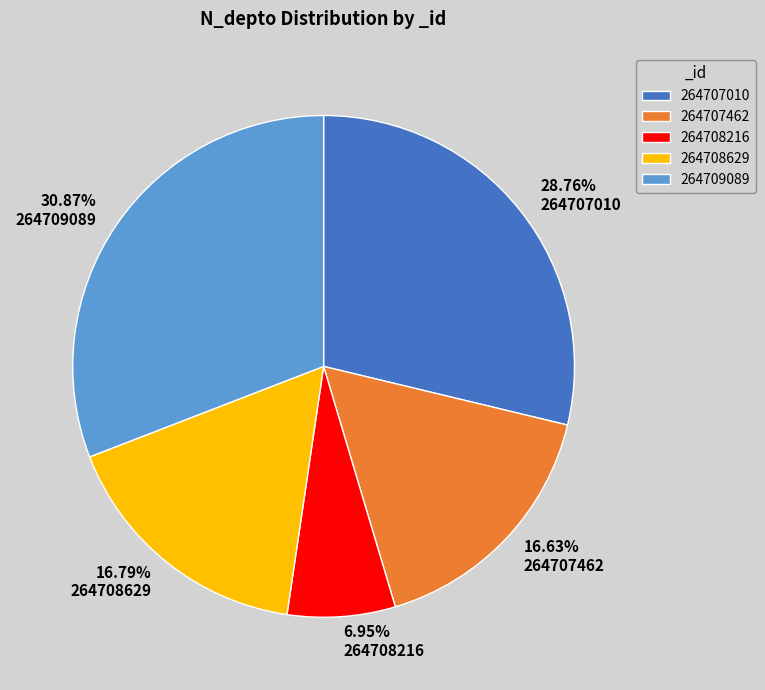

Is it true that 264709089 is 31% of the pie?

True